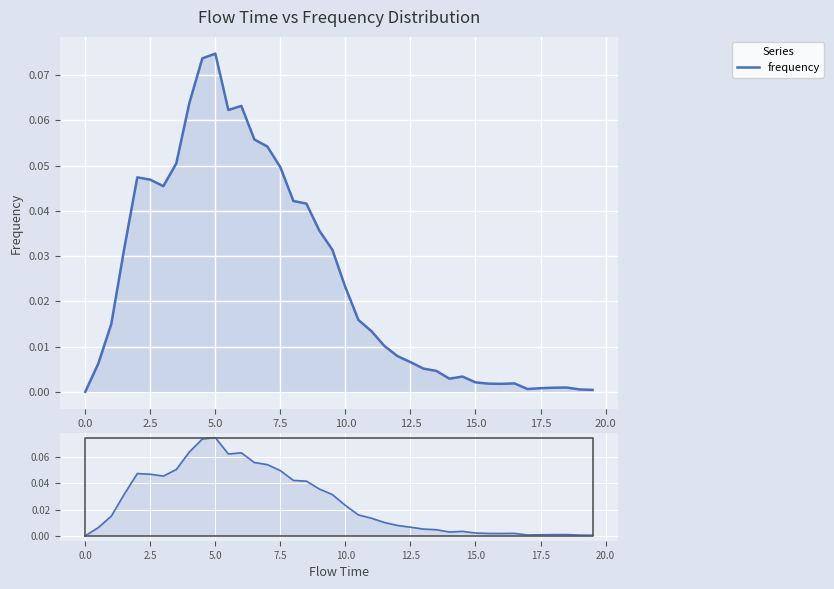

How many positive values are there?

39